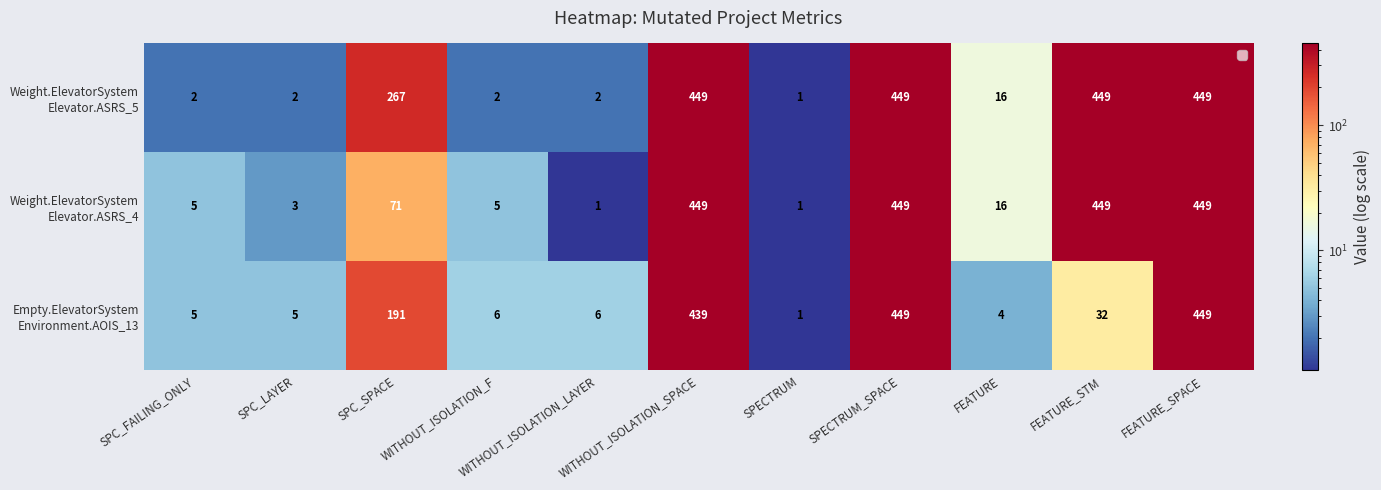

What is the total value across all series at SPC_LAYER?

10